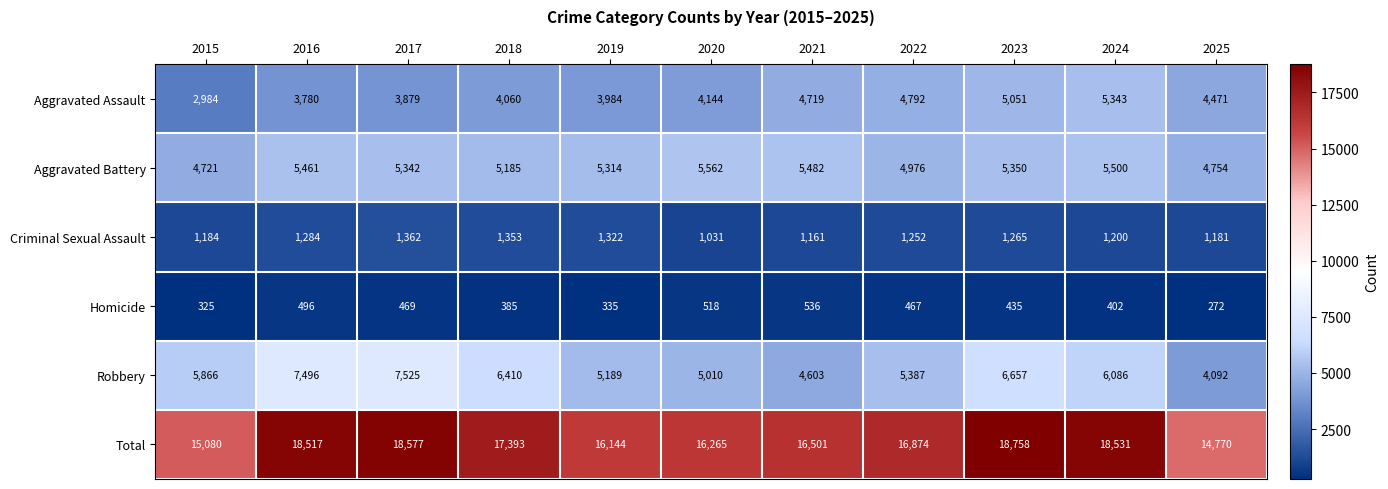

How many categories are shown in the chart?

11